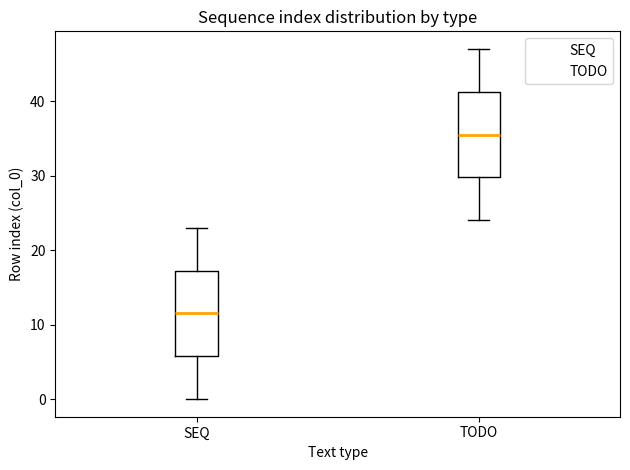

Reading left to right, transcribe this box plot: for each box, give where its median line is, the range the box spans, and where its two whiskers end, as read against the y-axis. The values are not printed on the chart, so give them approximately, as read against the axis.

SEQ: median 12, box 6 to 17, whiskers 0 to 23
TODO: median 36, box 30 to 41, whiskers 24 to 47